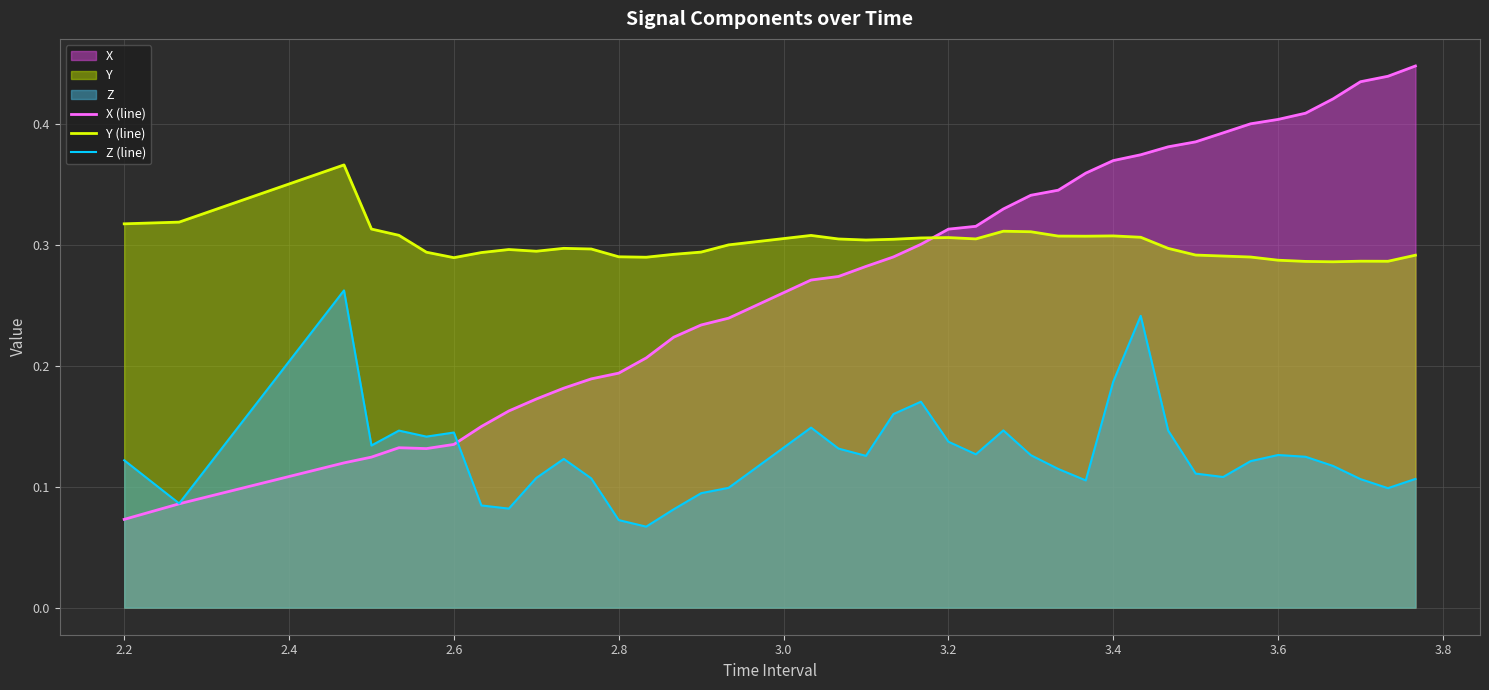

Where is X (line) nearest to the value 0?

2.2